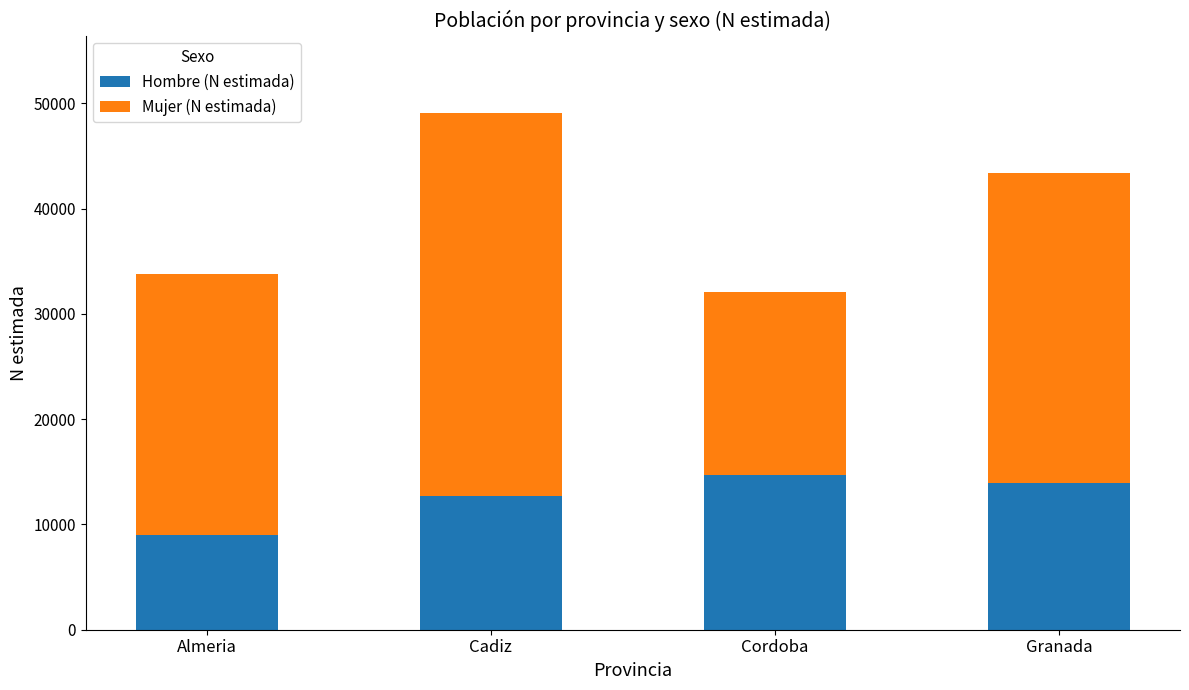

What is the difference between the maximum and minimum values in the Hombre (N estimada) series?

5738